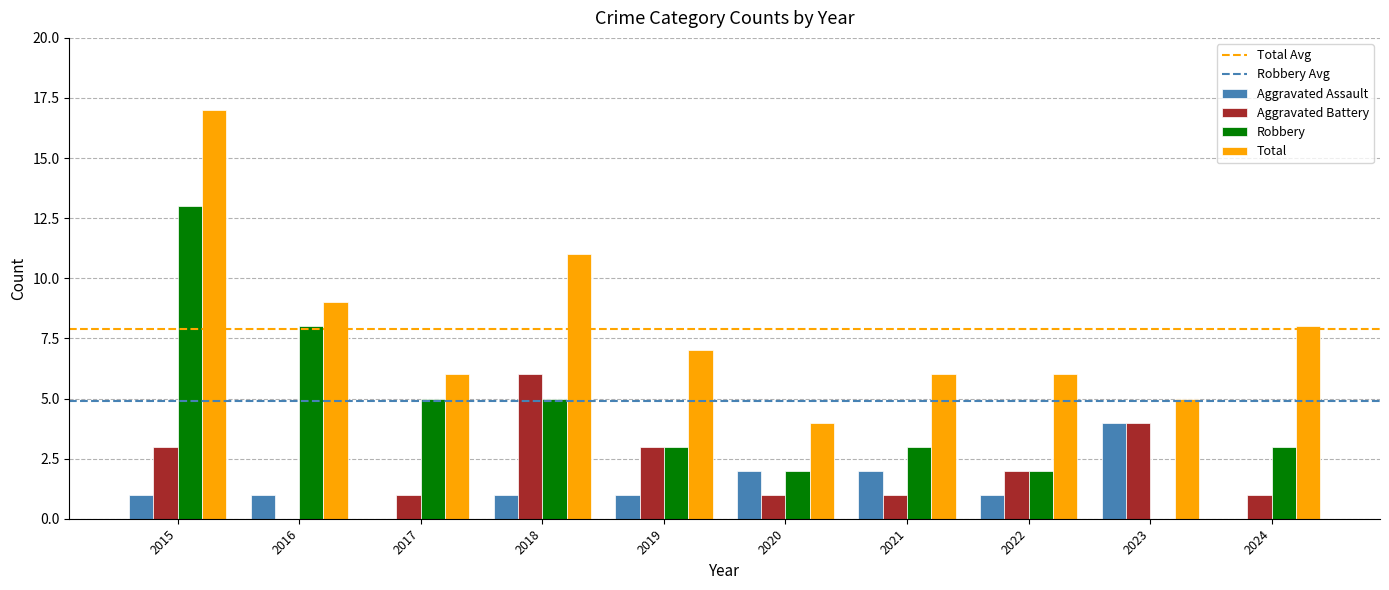

Is the value of Robbery at 2024 greater than the value of Total at 2019?

No